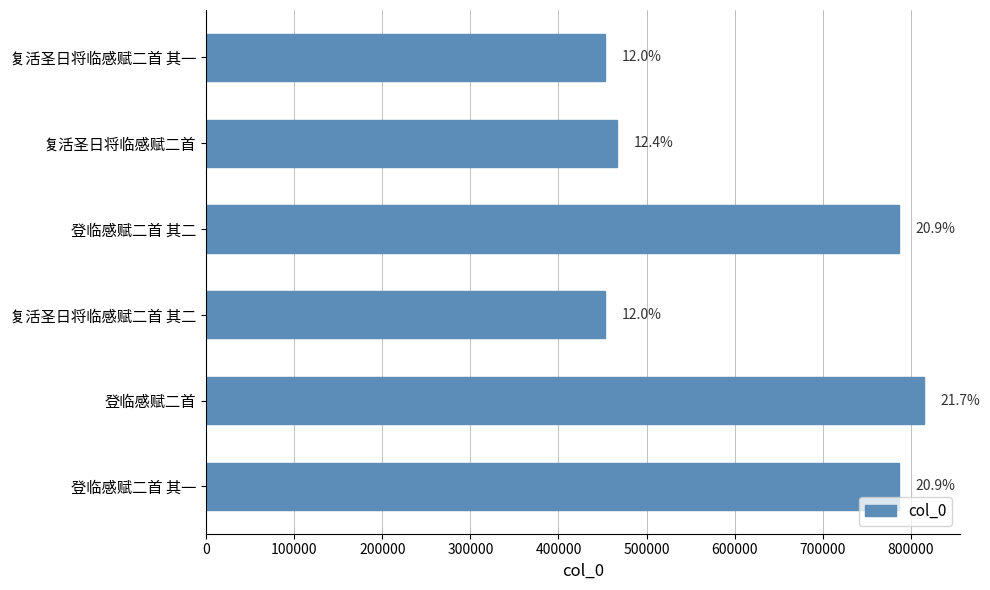

Does the chart contain any negative values?

No